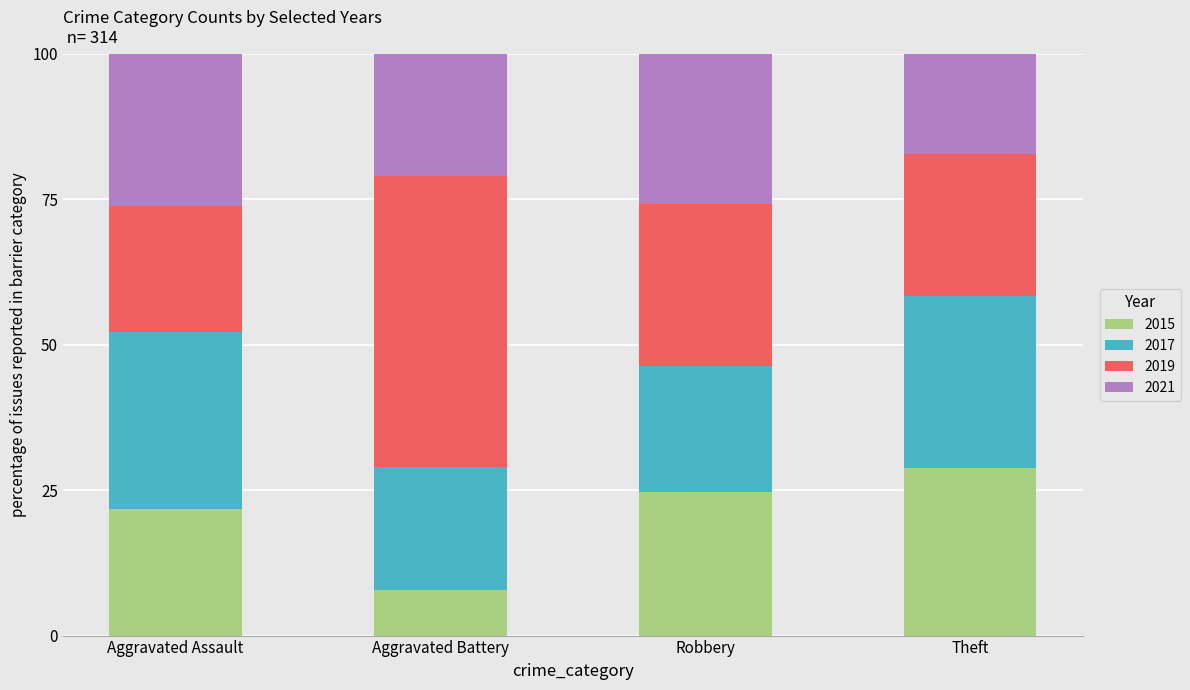

Does the chart contain any negative values?

No